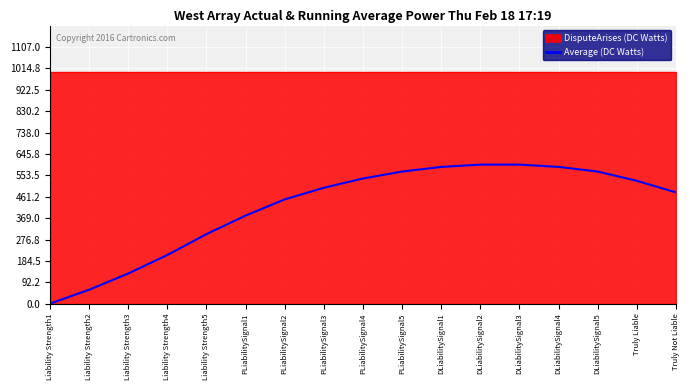

What is the label of the 4th point from the left?

Liability Strength4